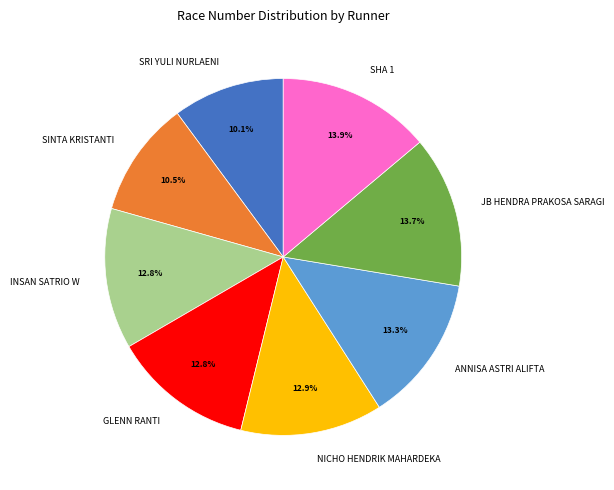

Combined, do JB HENDRA PRAKOSA SARAGI and SINTA KRISTANTI account for over 50%?

No